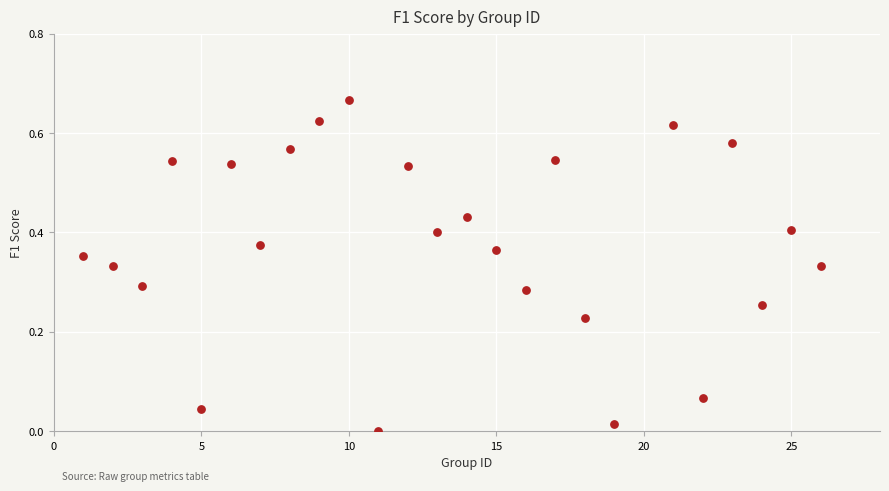

What is the range of X values (max minus min)?

25.0